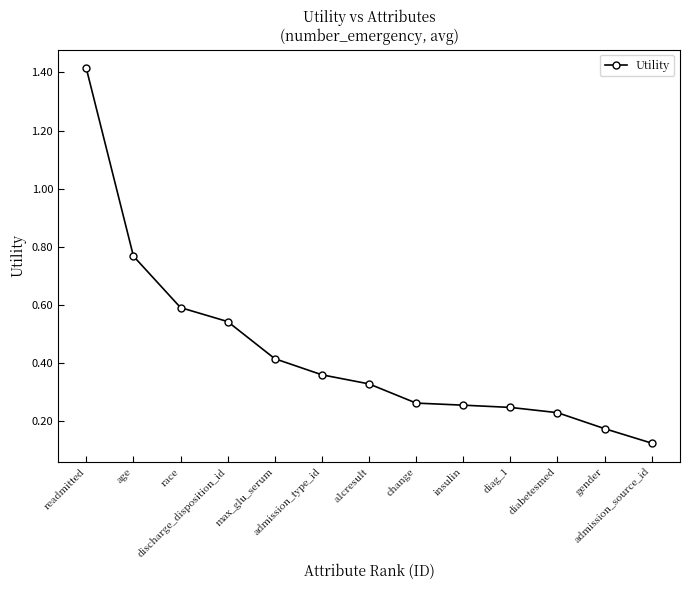

What position from the right is a1cresult?

7